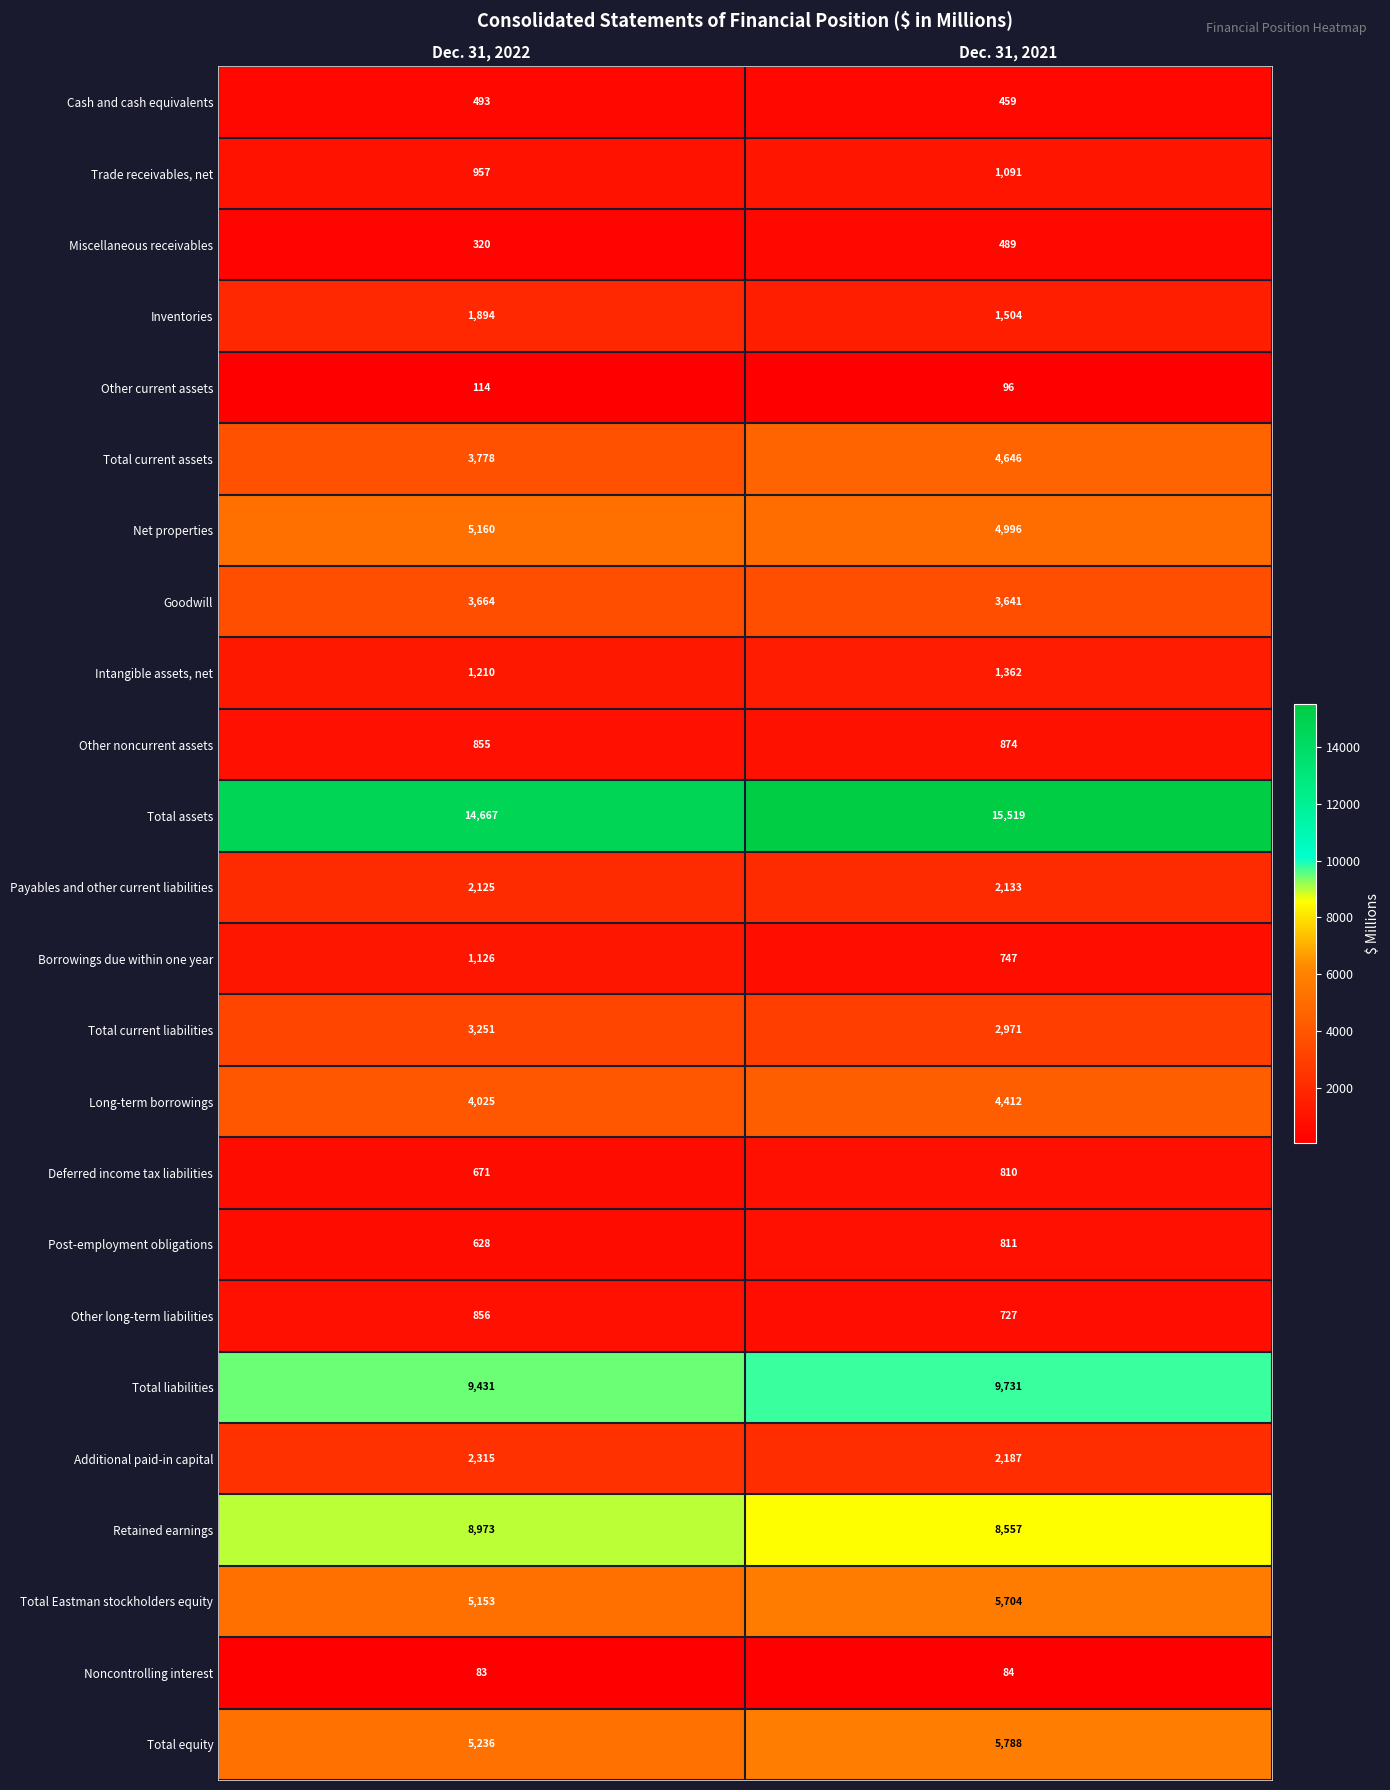

What is the difference between the highest and lowest values at Dec. 31, 2022?

14584